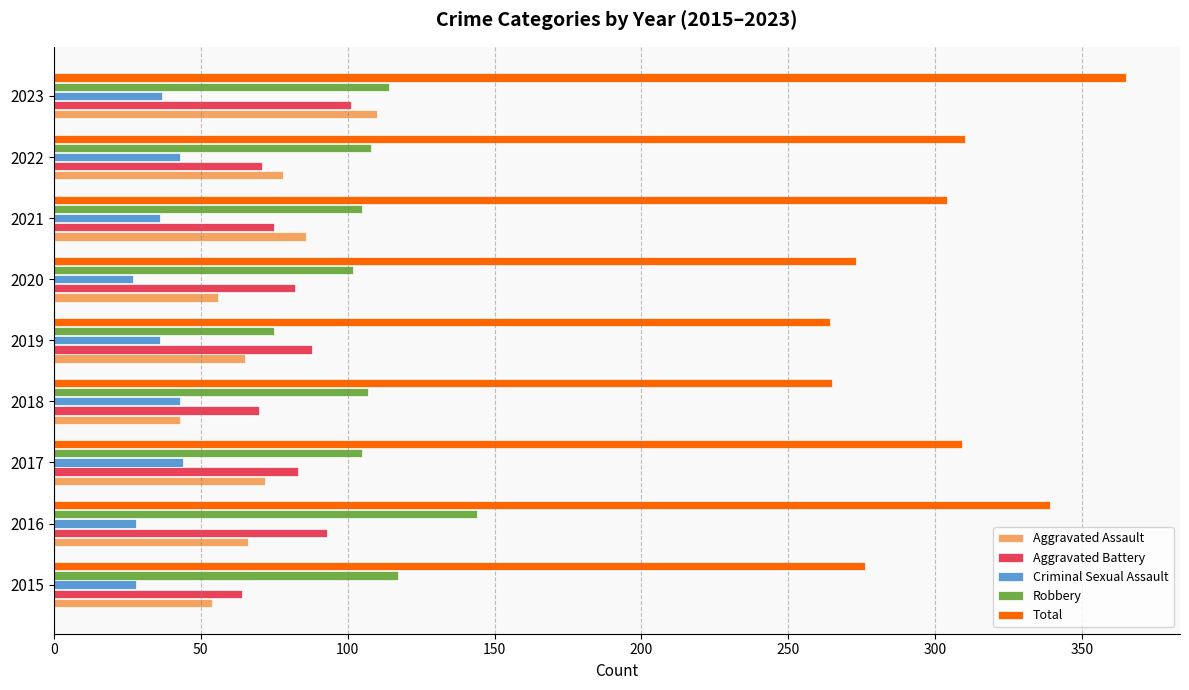

Which series has the largest total across all categories?

Total